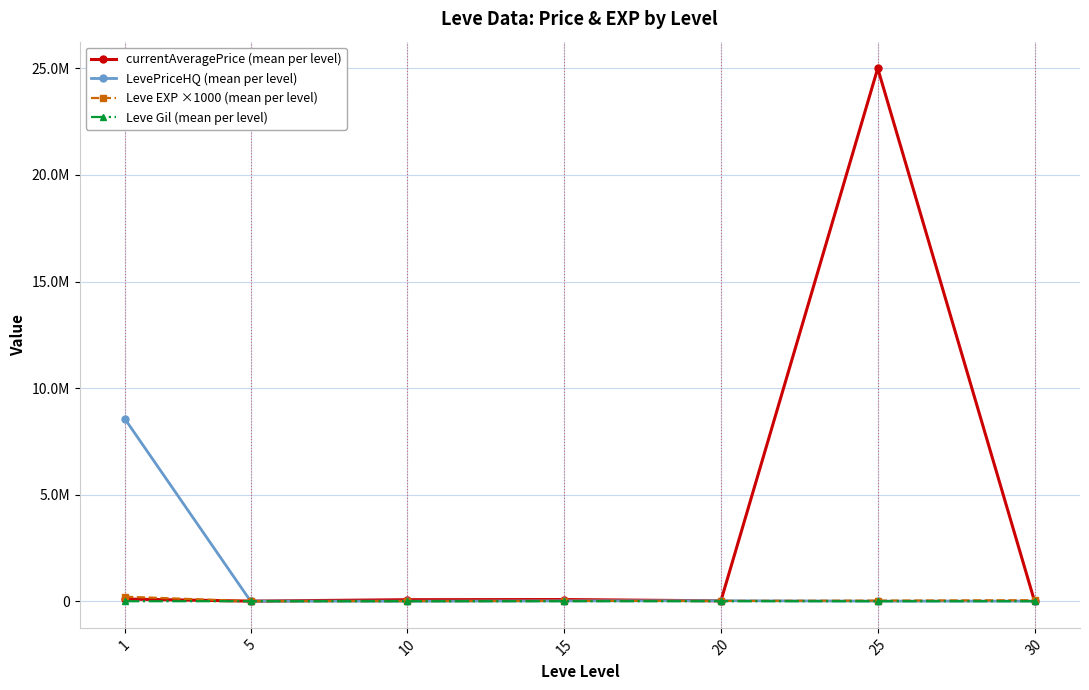

True or false: Leve EXP ×1000 (mean per level) and Leve Gil (mean per level) intersect in this chart.

False